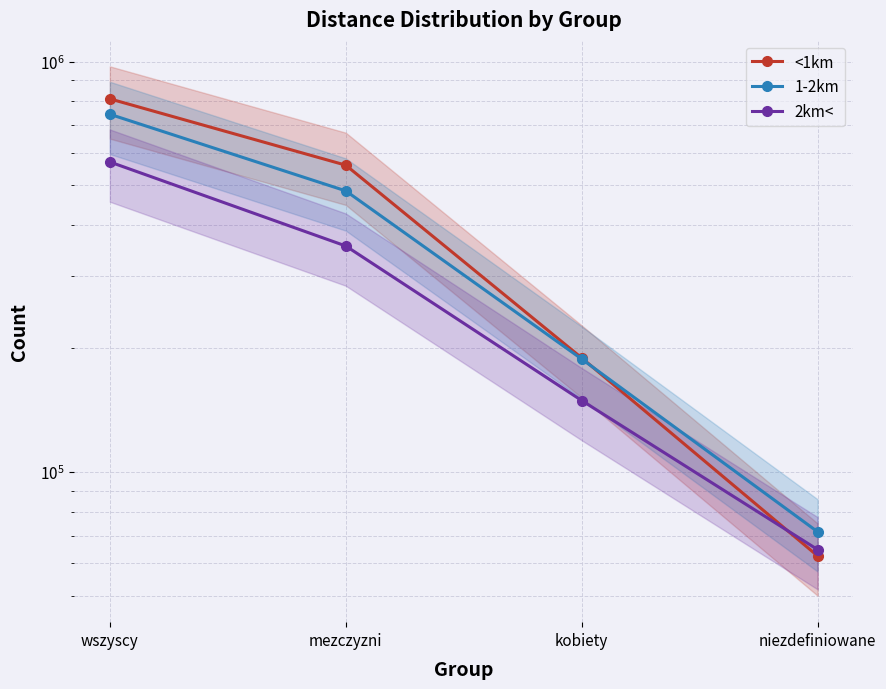

What are all the series names shown in the legend?

<1km, 1-2km, 2km<